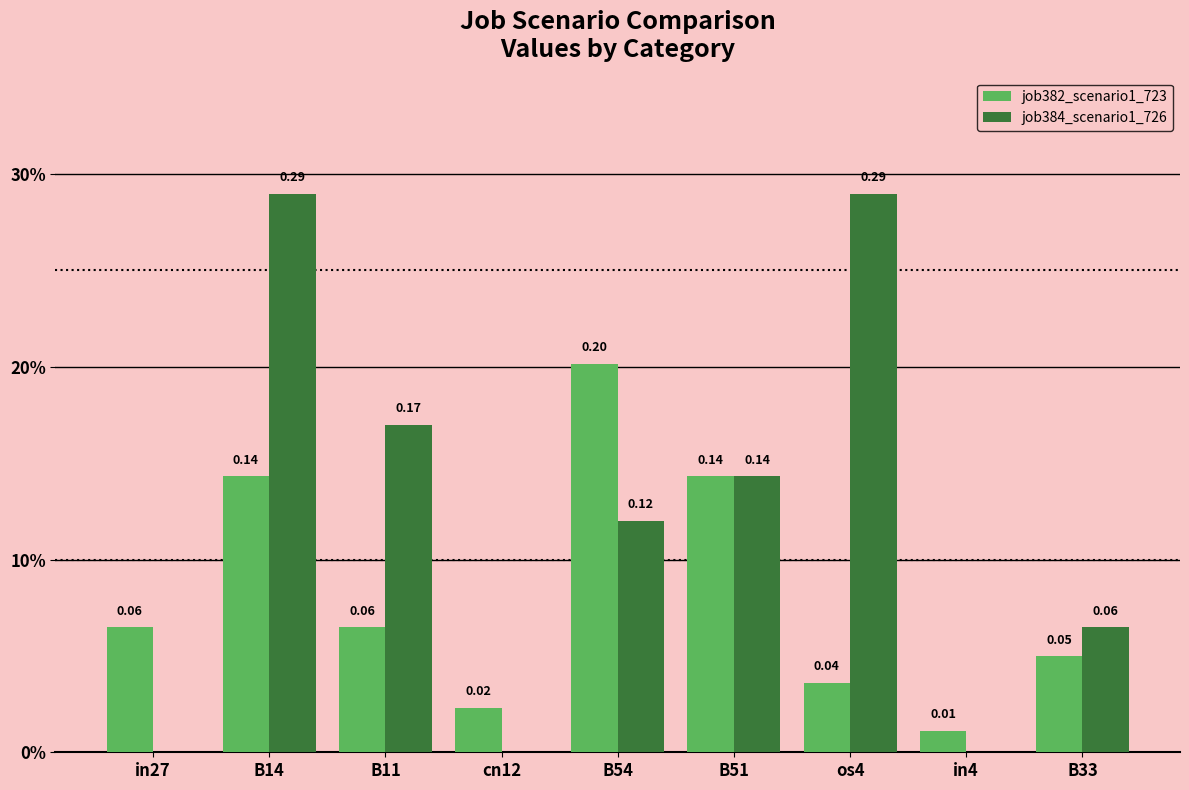

Between B54 and os4, which is larger?

B54